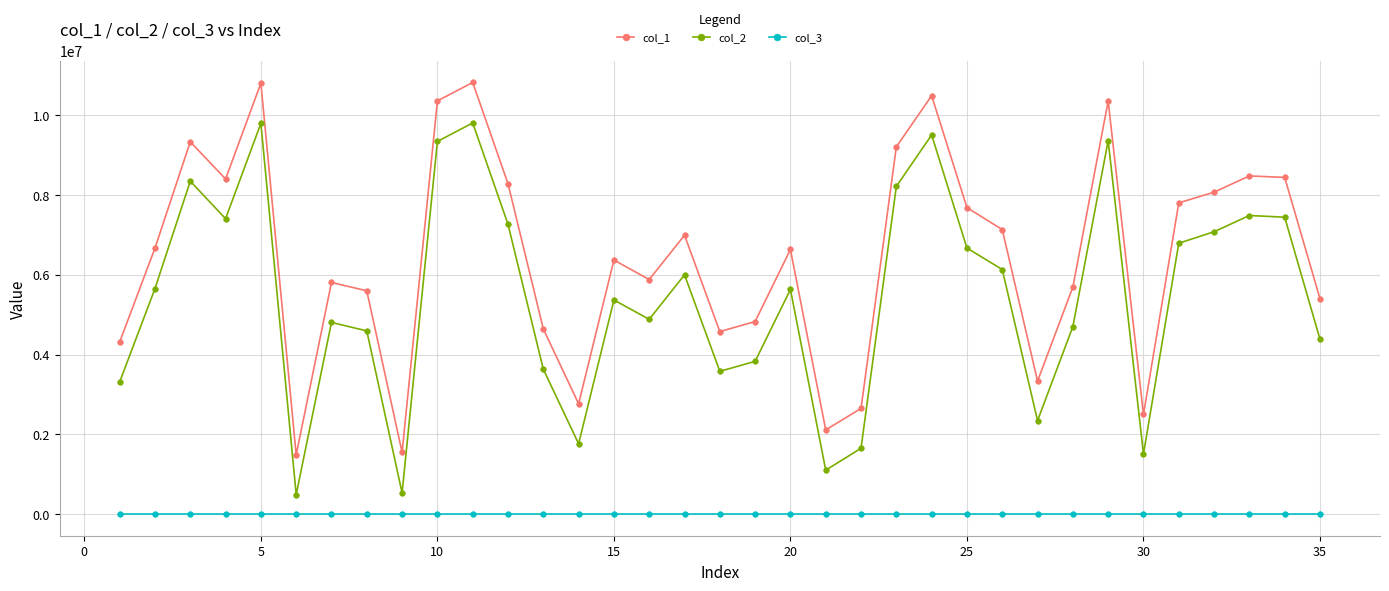

Rank the series by their maximum value, from highest to lowest.

col_1, col_2, col_3